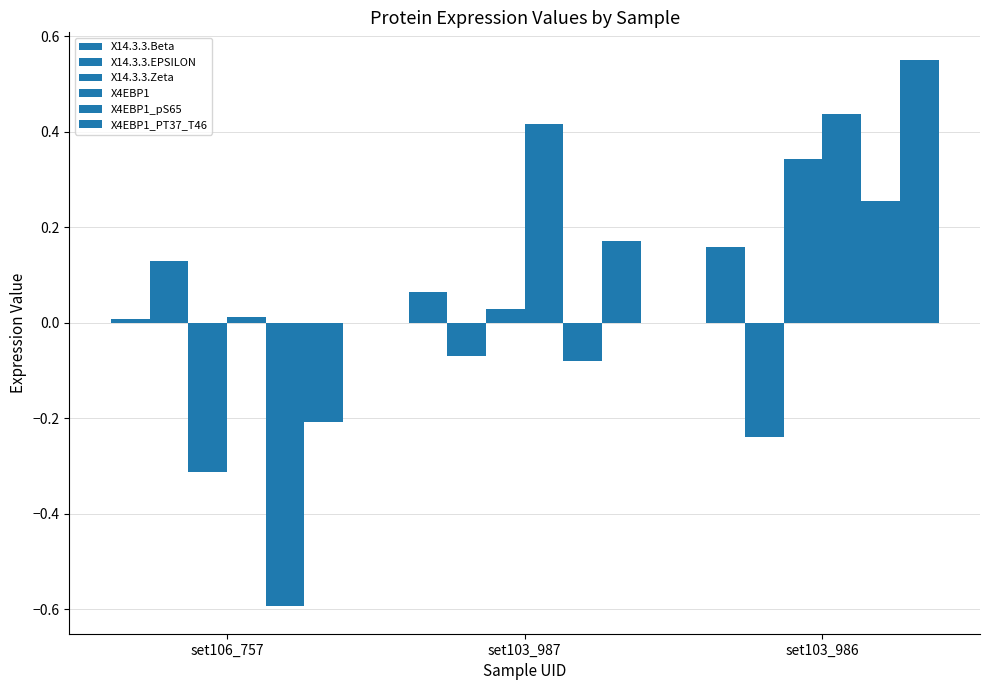

List the series in order of their peak value, lowest first.

X14.3.3.EPSILON, X14.3.3.Beta, X4EBP1_pS65, X14.3.3.Zeta, X4EBP1, X4EBP1_PT37_T46